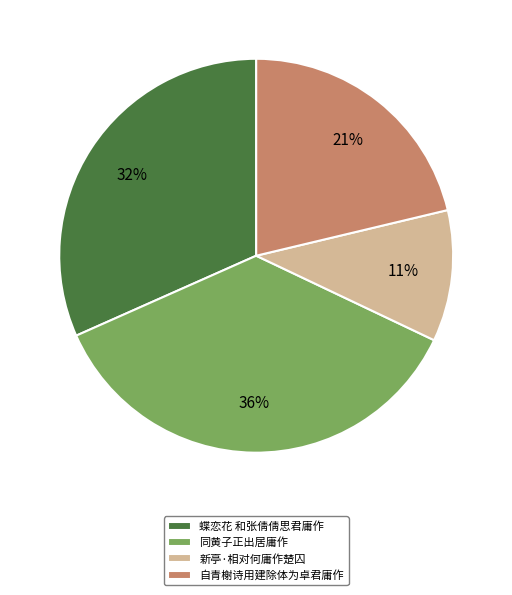

Is the sum of 新亭·相对何庸作楚囚 and 同黄子正出居庸作 greater than half?

No